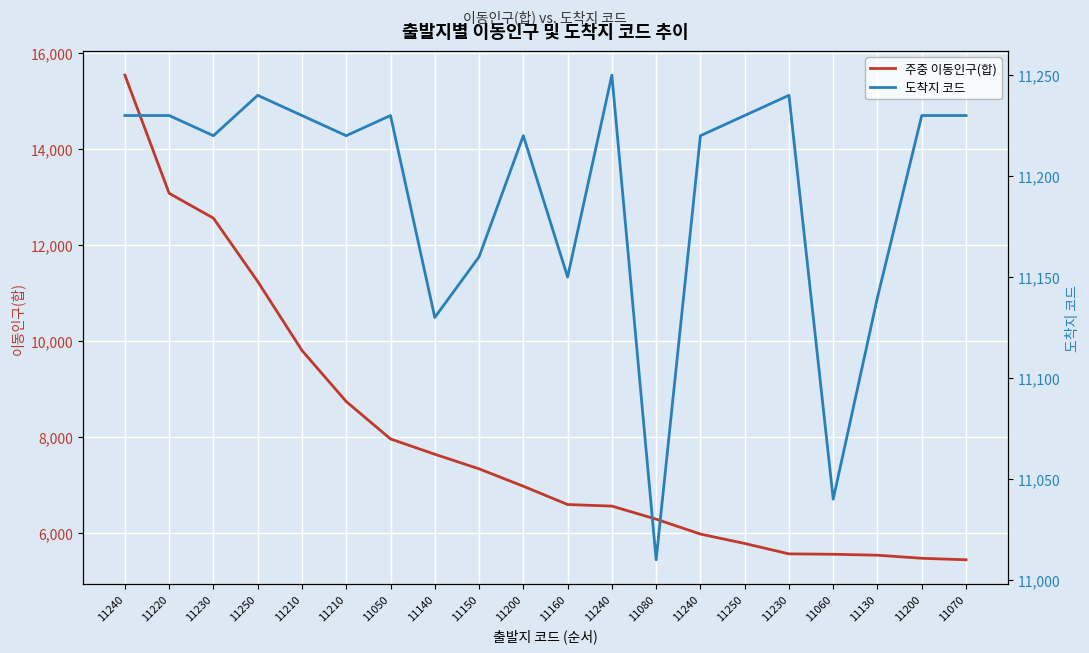

Is this an area chart (filled region under the line)?

No